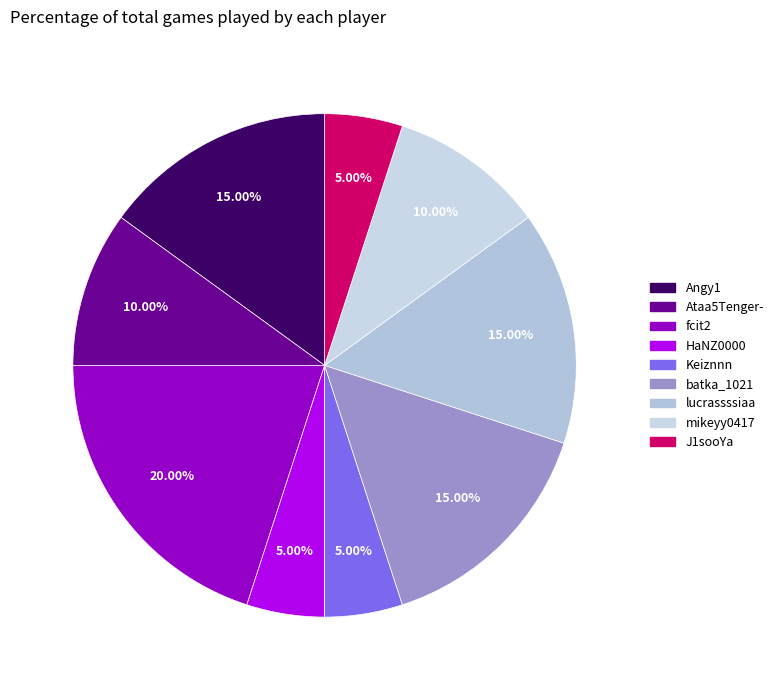

Which category has the biggest portion of the pie?

fcit2